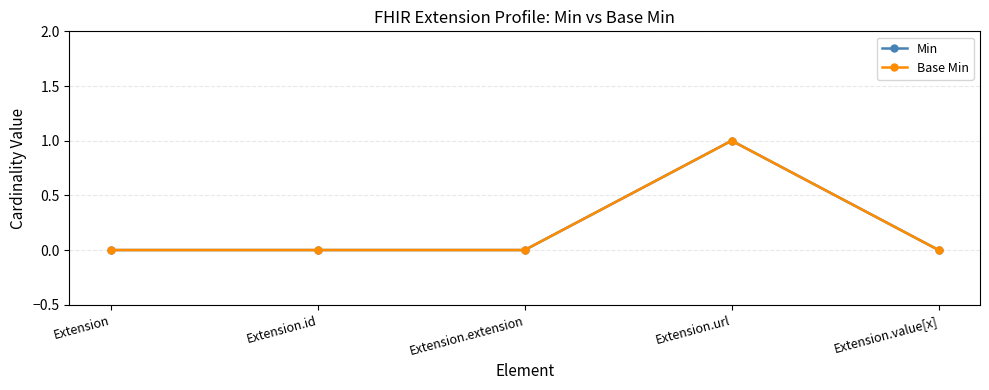

Reading left to right, what are all the values shown in this chart?

Min: 0	0	0	1	0
Base Min: 0	0	0	1	0